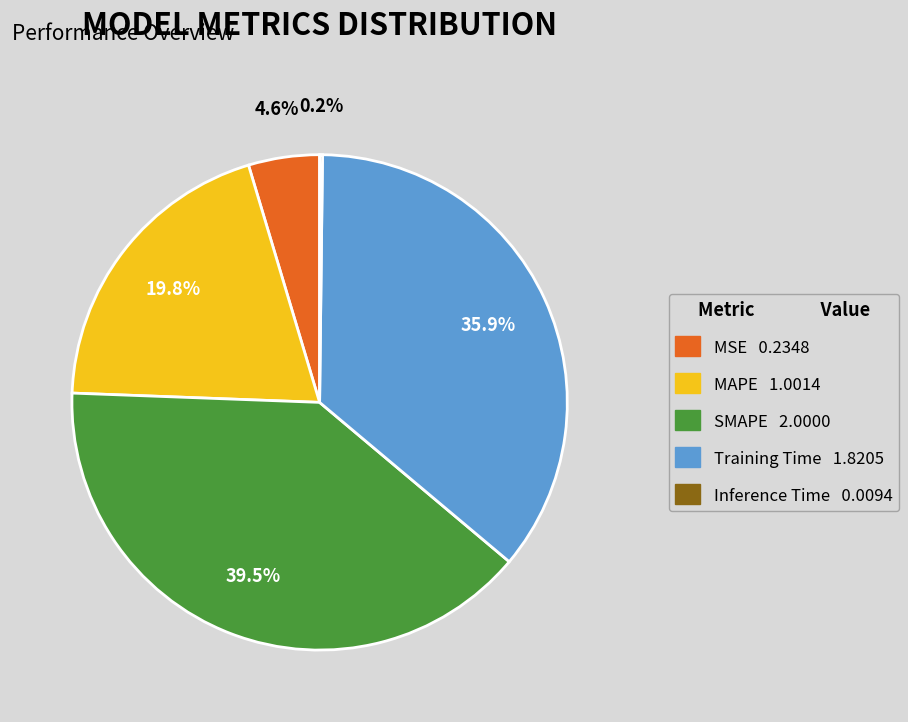

Which slice is the largest?

SMAPE